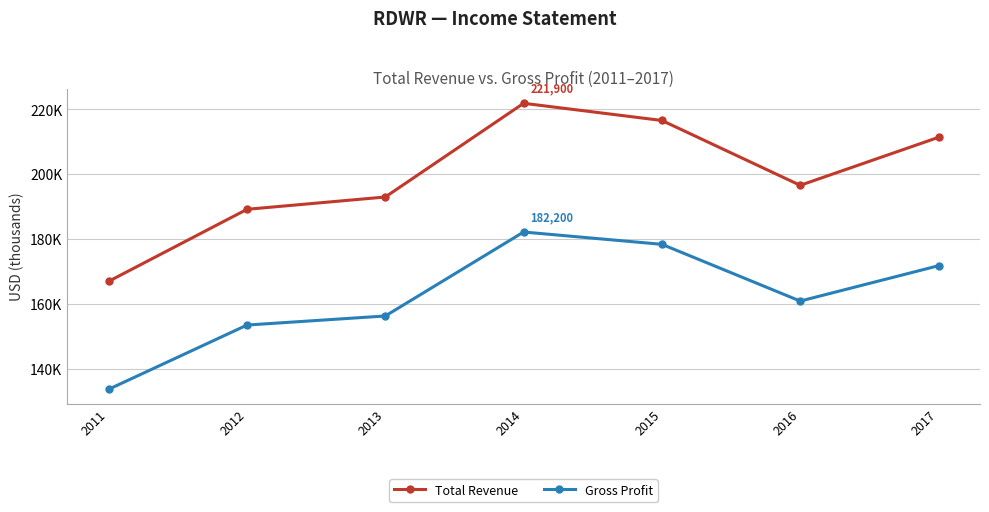

Where is Gross Profit nearest to the value 157950?

2013